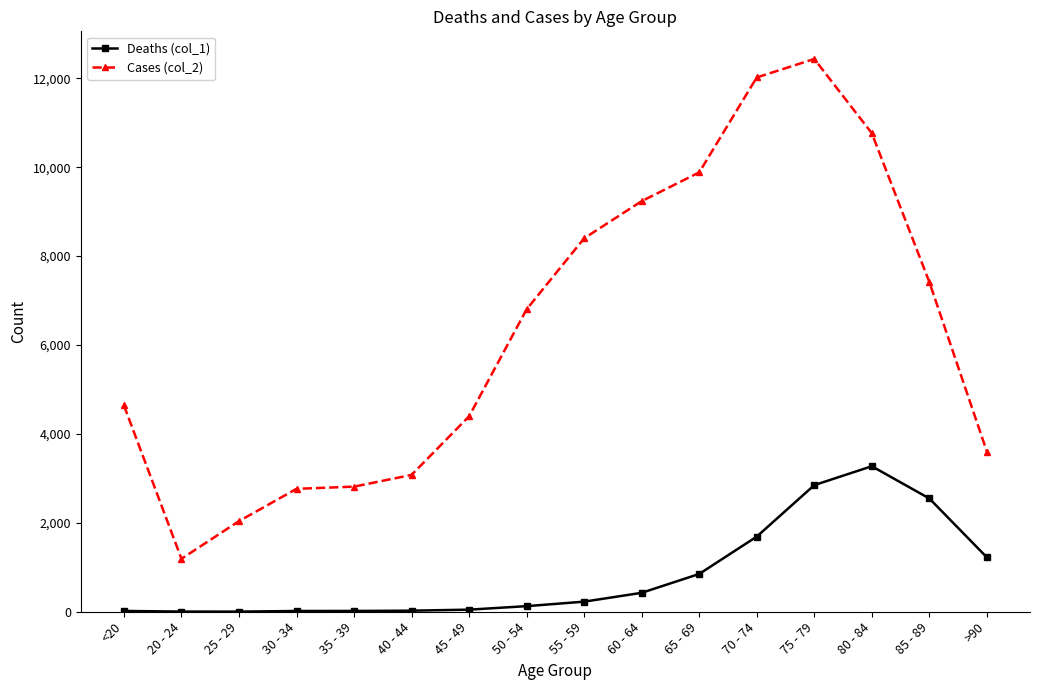

Which series has the widest spread of values?

Cases (col_2)